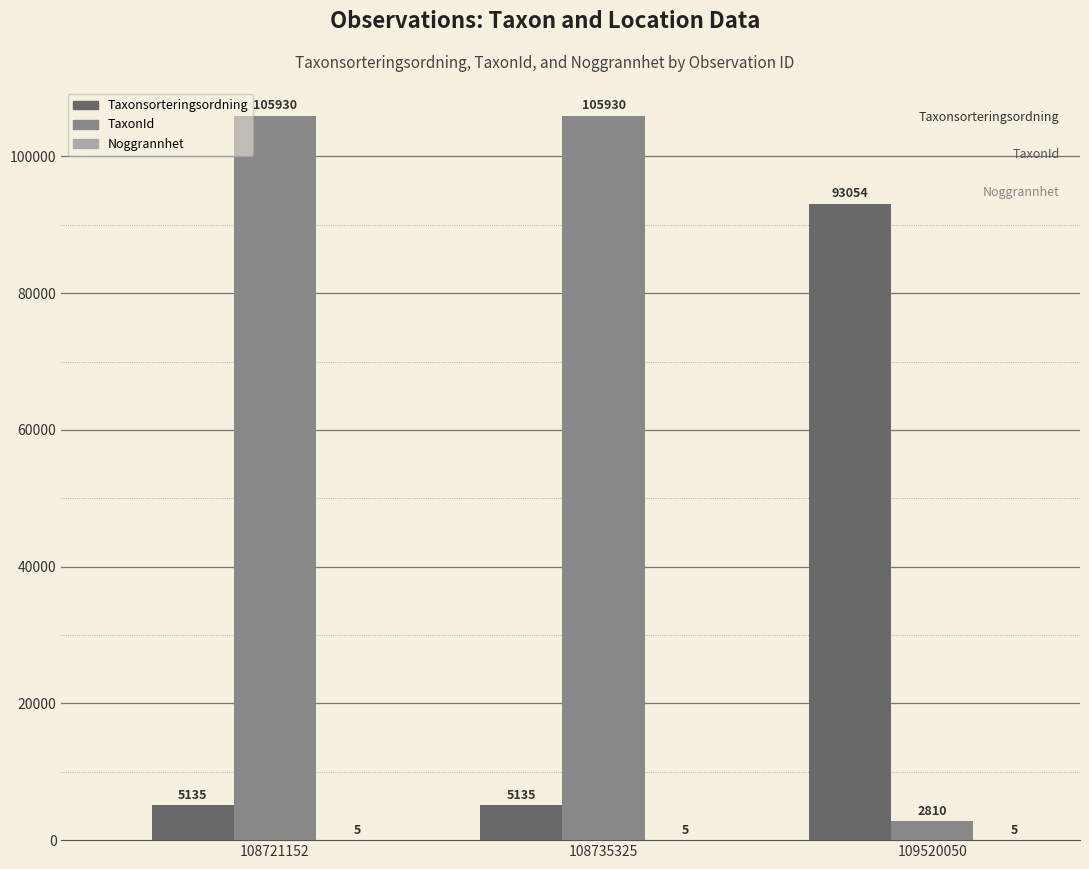

Which series has the largest total across all categories?

TaxonId